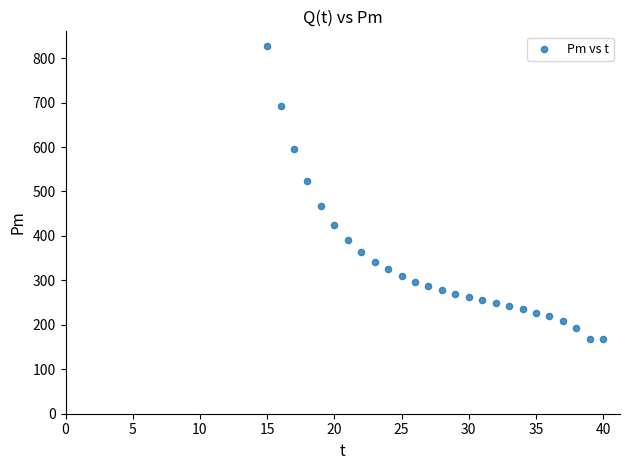

What is the range of X values (max minus min)?

25.0